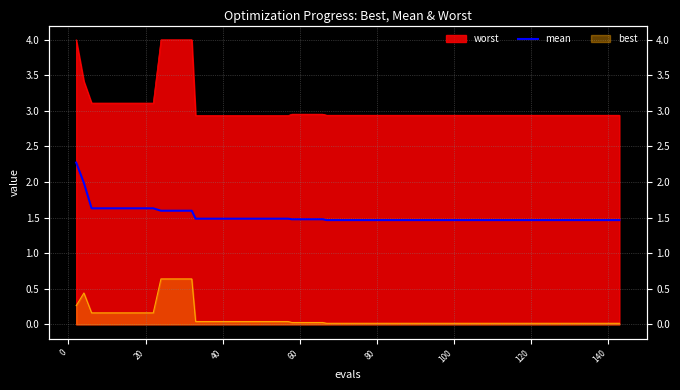

What is the ratio of the value at 80 to the value at 20?

1.0